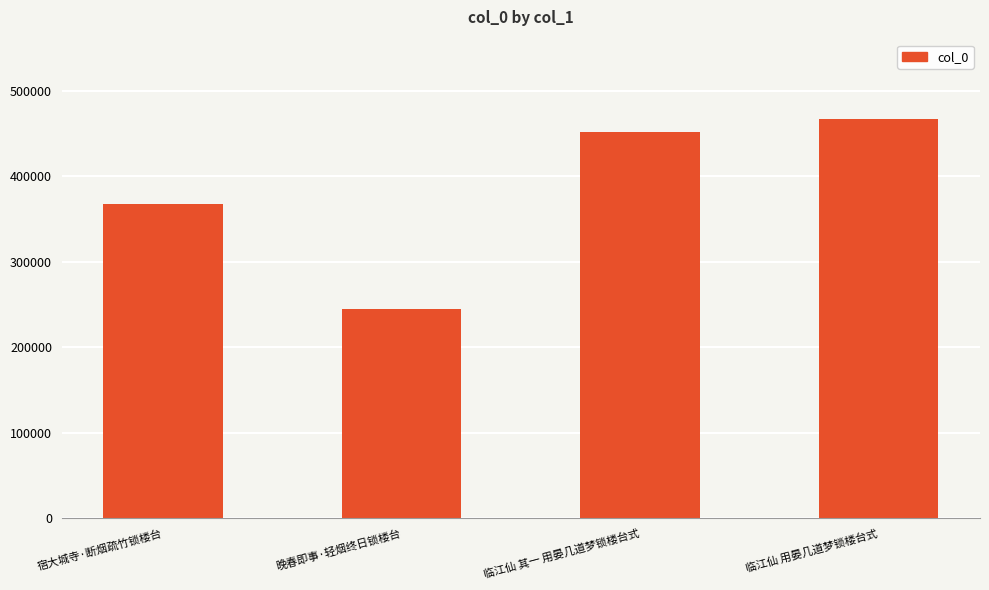

Are the bars horizontal?

No